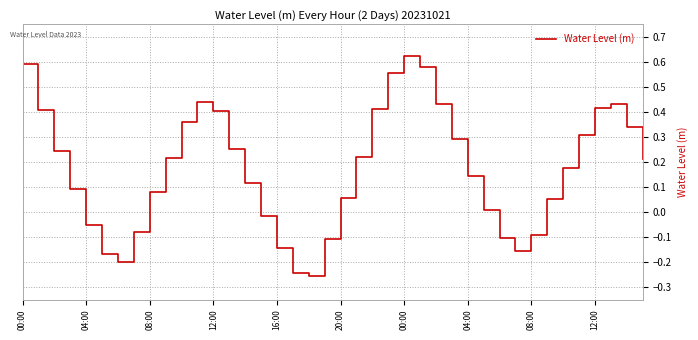

What is the difference between the maximum and minimum values?

0.9